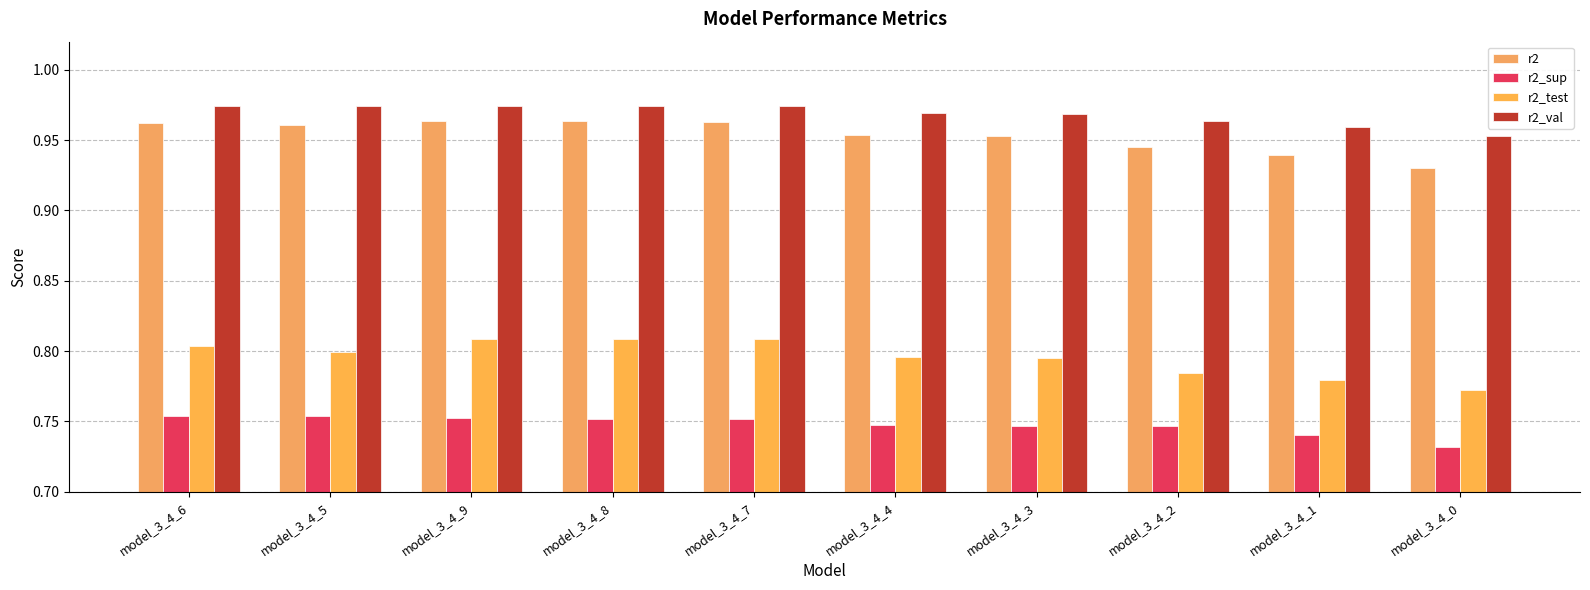

Reading left to right, transcribe all the data shown in this chart.

r2: 1.0	1.0	1.0	1.0	1.0	1.0	1.0	0.9	0.9	0.9
r2_sup: 0.8	0.8	0.8	0.8	0.8	0.7	0.7	0.7	0.7	0.7
r2_test: 0.8	0.8	0.8	0.8	0.8	0.8	0.8	0.8	0.8	0.8
r2_val: 1.0	1.0	1.0	1.0	1.0	1.0	1.0	1.0	1.0	1.0